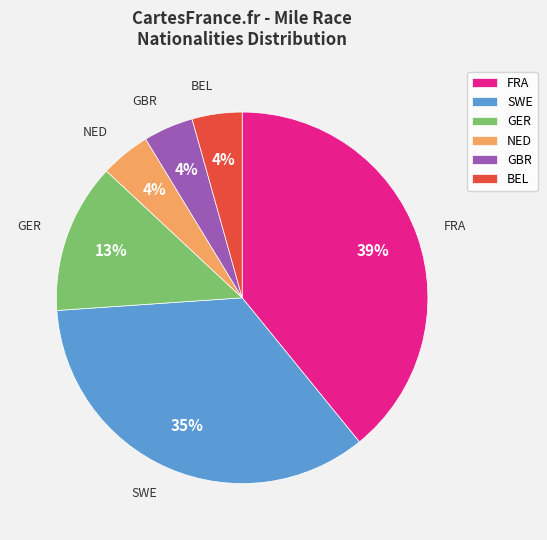

To the nearest percent, what is the combined percentage of BEL and SWE?

39%